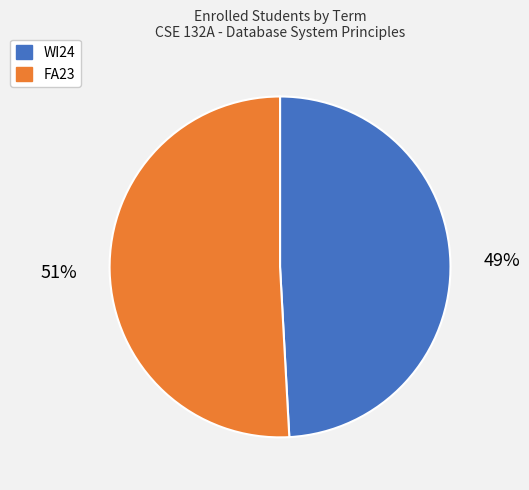

To the nearest percent, what percentage of the pie is FA23?

51%